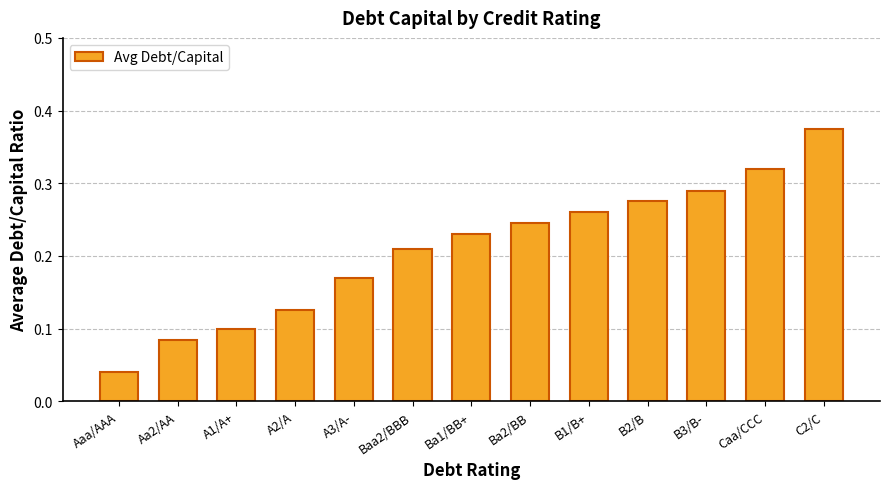

Is it true that the value at Baa2/BBB is 0.1?

False